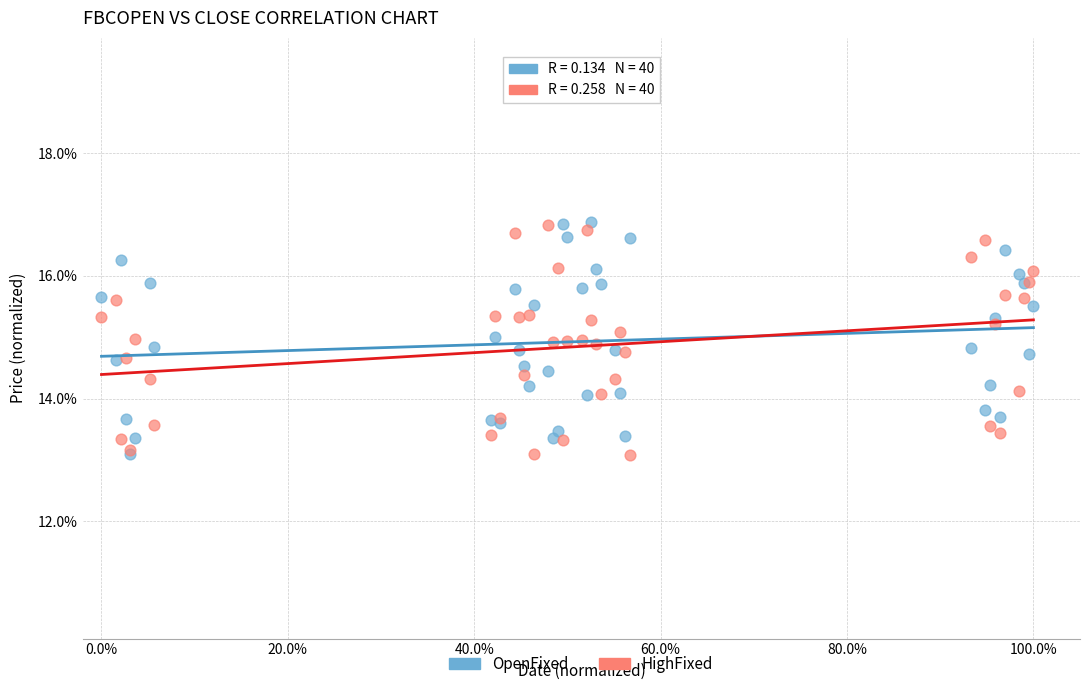

What are all the series names shown in the legend?

OpenFixed, HighFixed